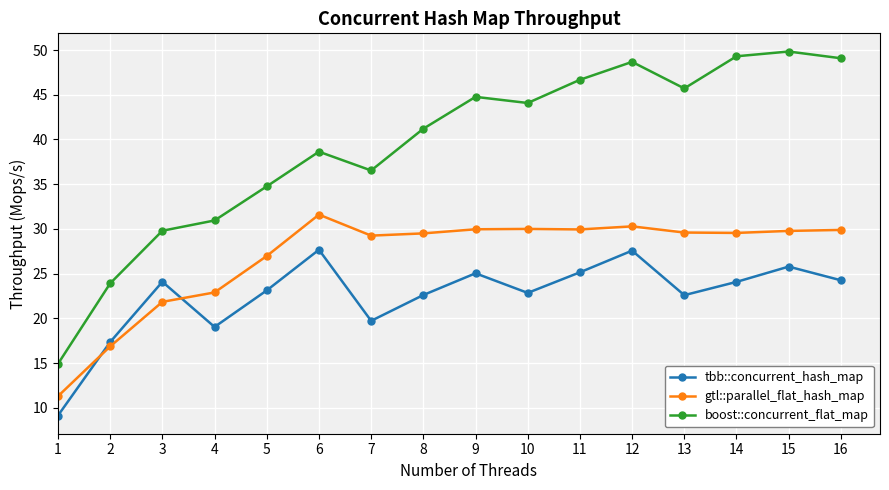

What is the value of the gtl::parallel_flat_hash_map point at the 12th from the left?

30.3